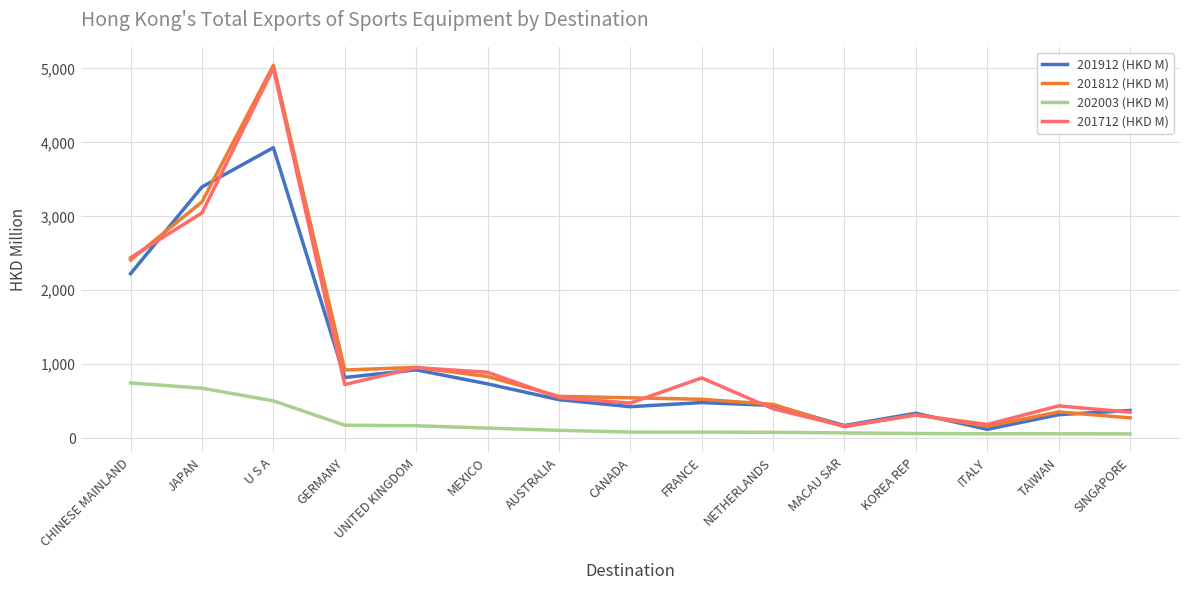

At which category is the sum across all series the highest?

U S A